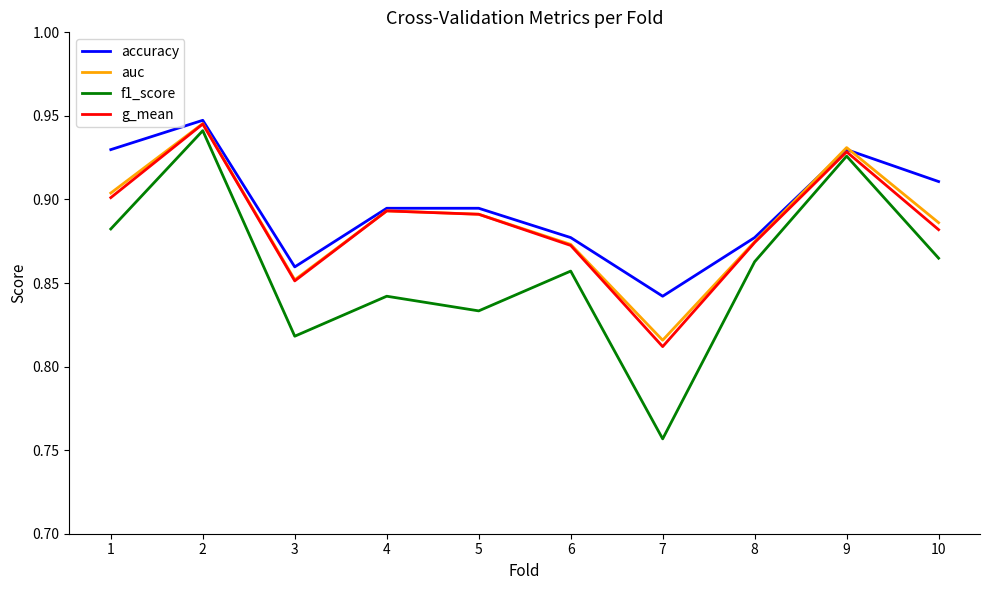

Which series has the largest total across all categories?

accuracy